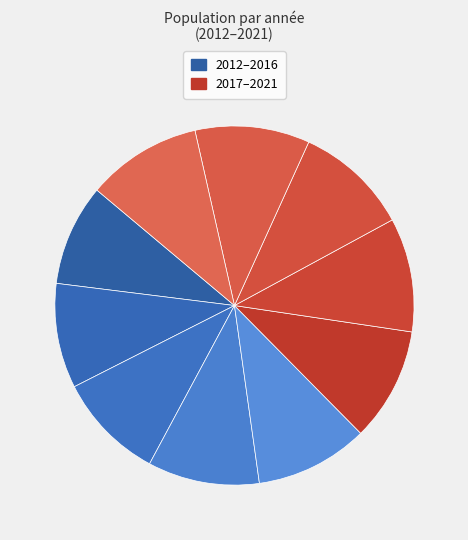

Rank the categories by value from lowest to highest.

2012, 2013, 2014, 2015, 2016, 2017, 2018, 2019, 2020, 2021